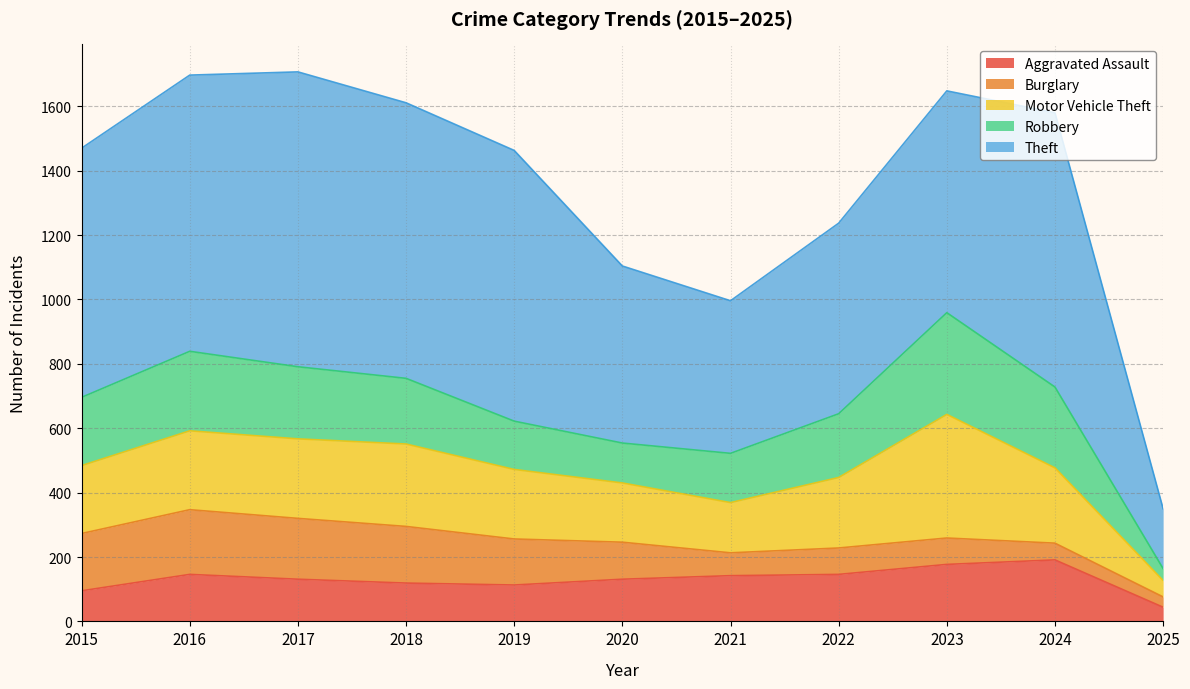

Reading left to right, what are all the values shown in this chart?

Aggravated Assault: 95	146	131	119	113	131	142	146	177	191	44
Burglary: 178	201	189	176	143	115	71	82	82	52	32
Motor Vehicle Theft: 211	245	247	256	216	184	156	219	384	234	51
Robbery: 212	247	224	204	150	124	153	198	316	251	37
Theft: 774	858	916	856	841	550	474	592	689	852	186